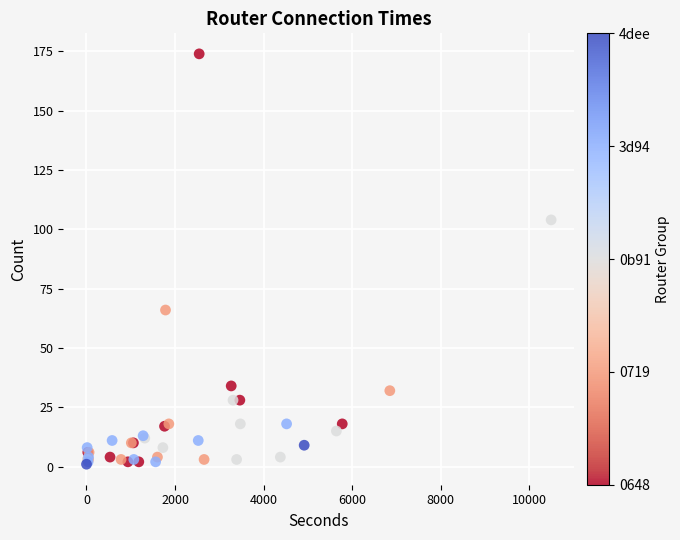

What Y value in the scatter plot is closest to 87?

104